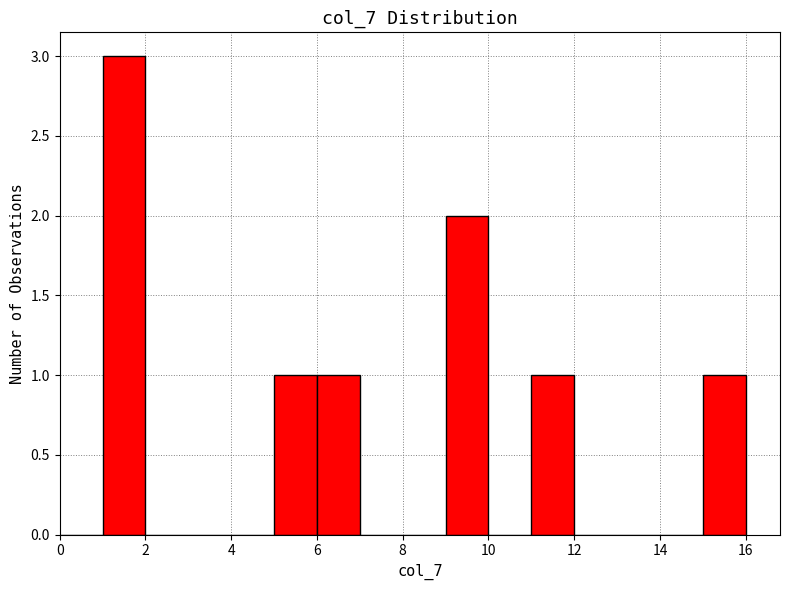

Reading left to right, list every bar in this chart as the range it spans on the x-axis followed by its height. The values are not printed on the chart, so give them approximately, as read against the axis.

0 to 1: 0
1 to 2: 3
2 to 3: 0
3 to 4: 0
4 to 5: 0
5 to 6: 1
6 to 7: 1
7 to 8: 0
8 to 9: 0
9 to 10: 2
10 to 11: 0
11 to 12: 1
12 to 13: 0
13 to 14: 0
14 to 15: 0
15 to 16: 1